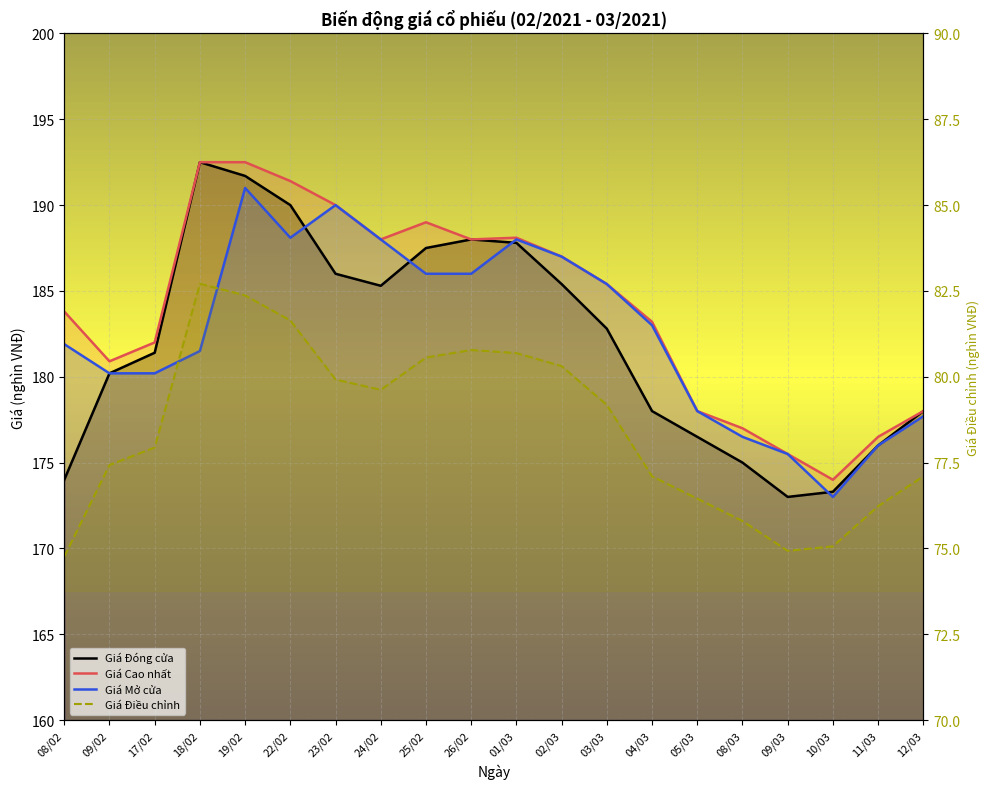

Which category has the highest value in the Giá Đóng cửa series?

18/02